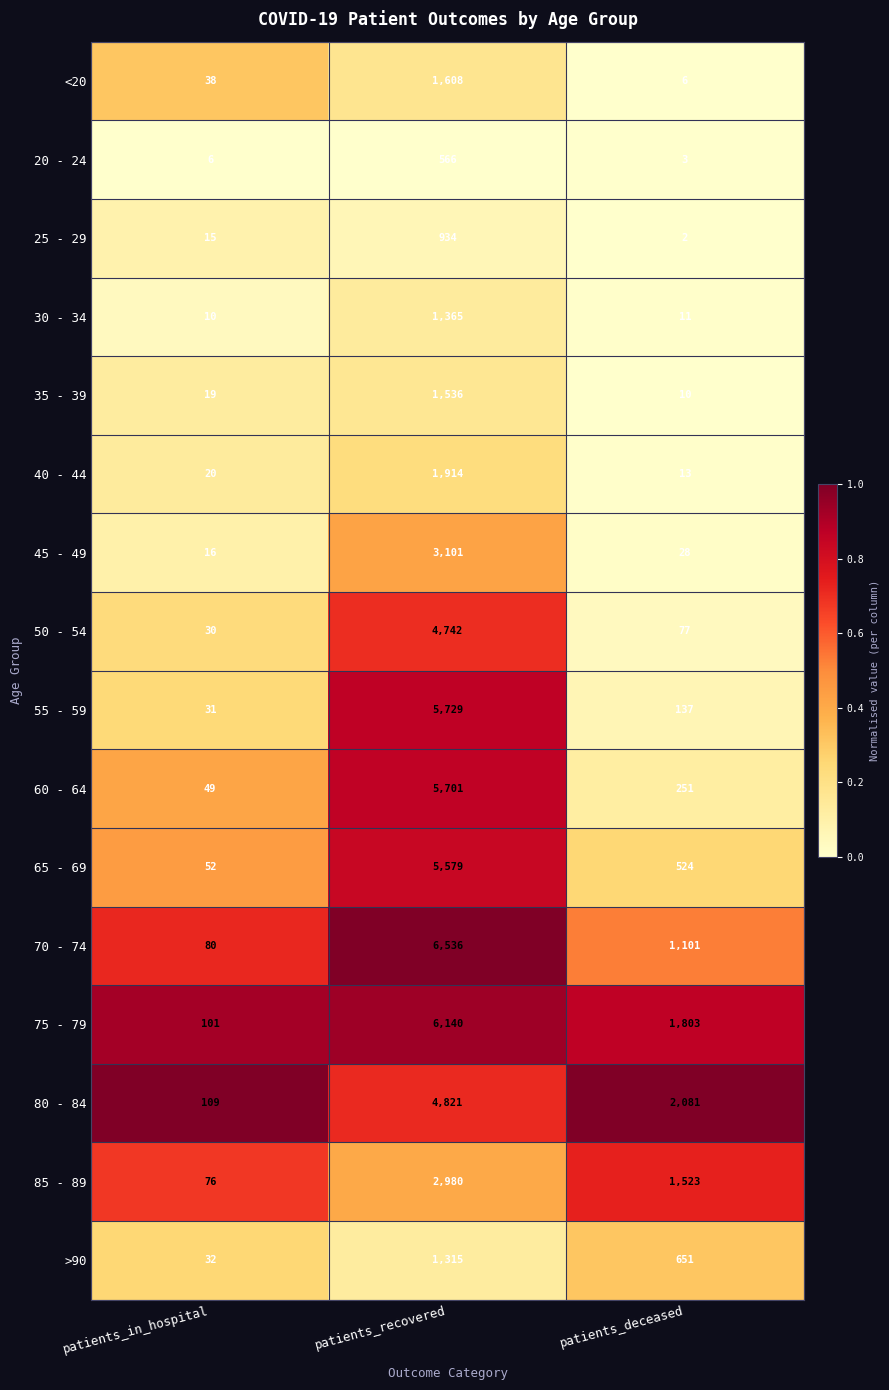

Between patients_in_hospital and patients_deceased, which series saw the biggest shift?

80 - 84